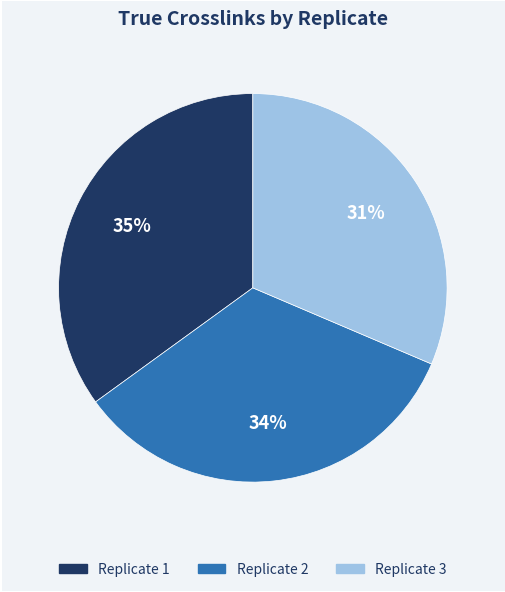

Is there any slice that represents more than half of the pie?

No